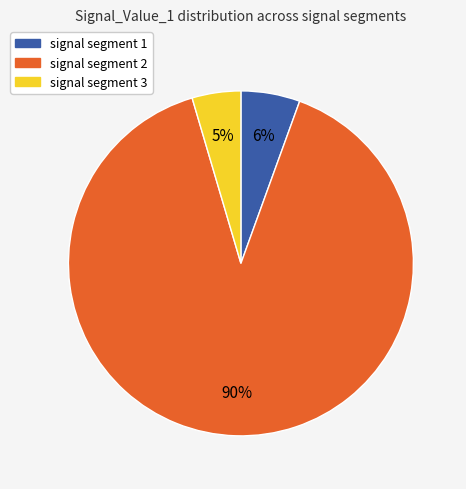

Does any single category account for the majority?

Yes